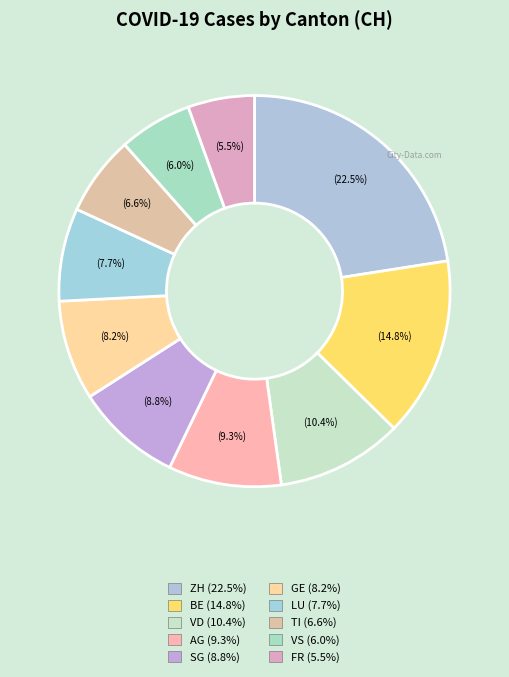

How many segments does this pie chart have?

10